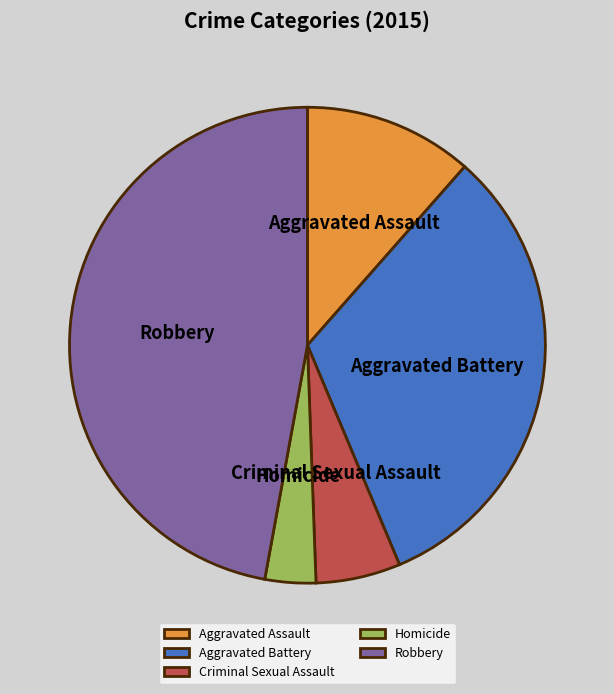

True or false: Aggravated Assault accounts for 11% of the total.

True